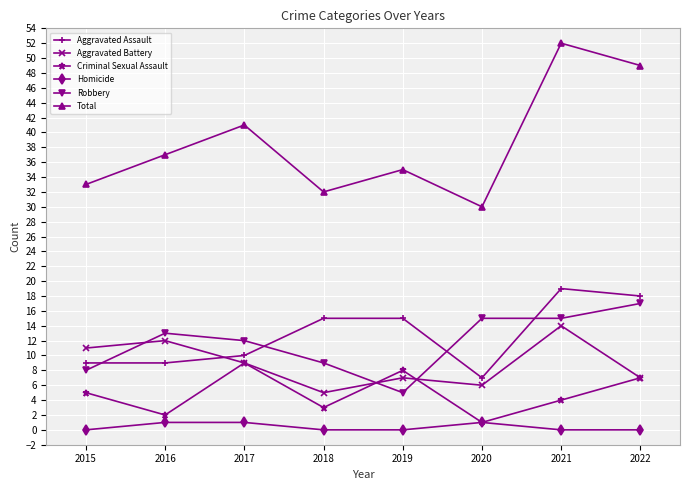

After their last crossing, which series has the higher values: Aggravated Assault or Aggravated Battery?

Aggravated Assault